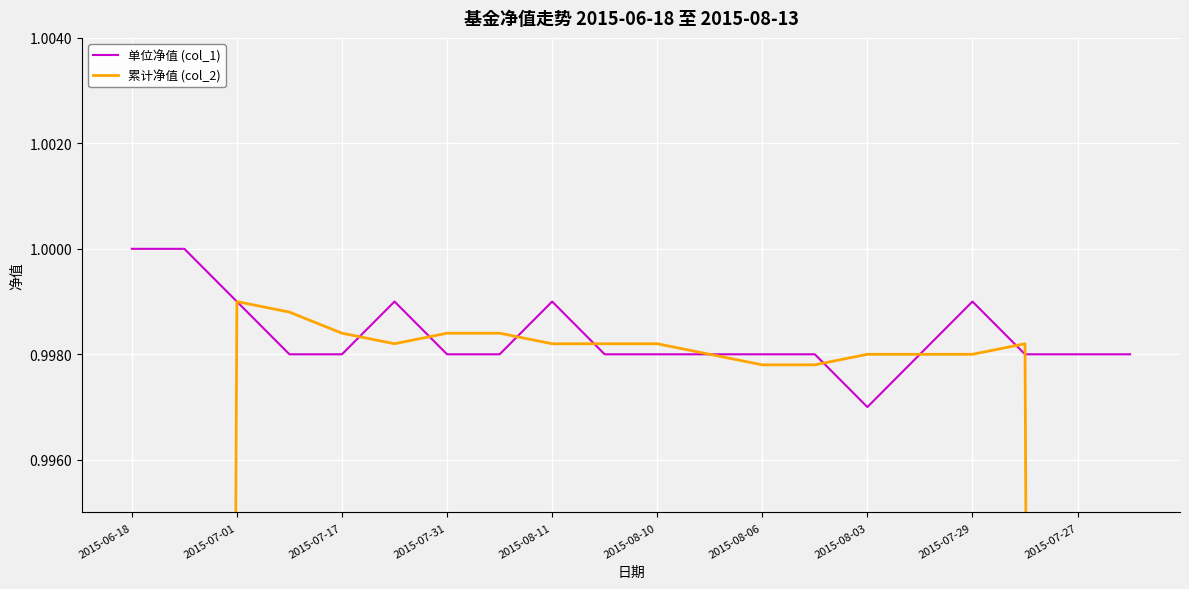

Which category has the lowest value in the 单位净值 (col_1) series?

2015-08-03